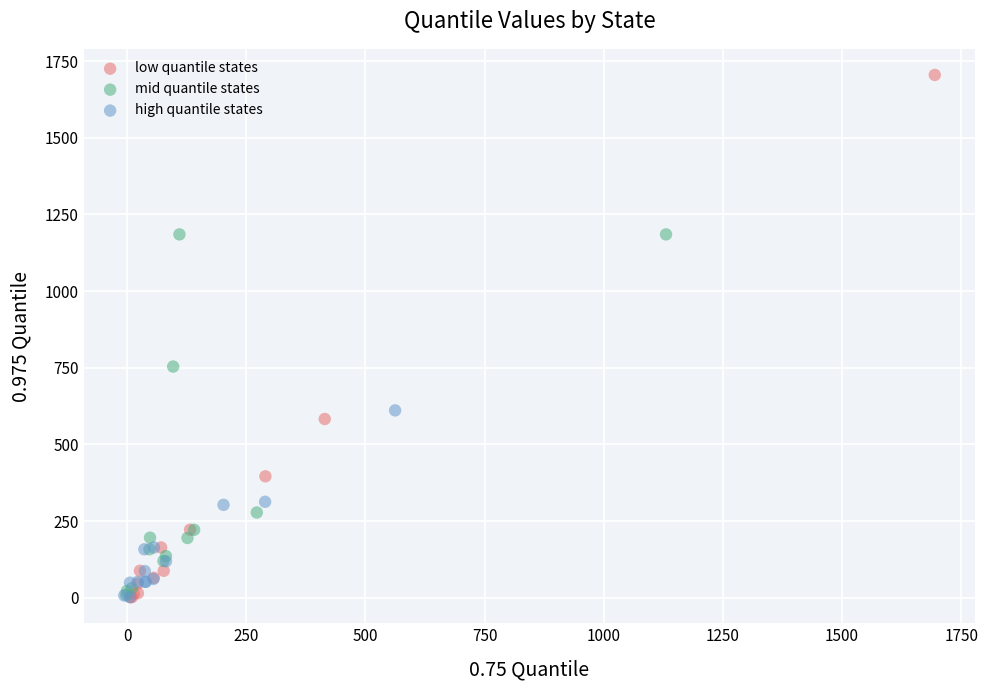

What are all the series names shown in the legend?

low quantile states, mid quantile states, high quantile states